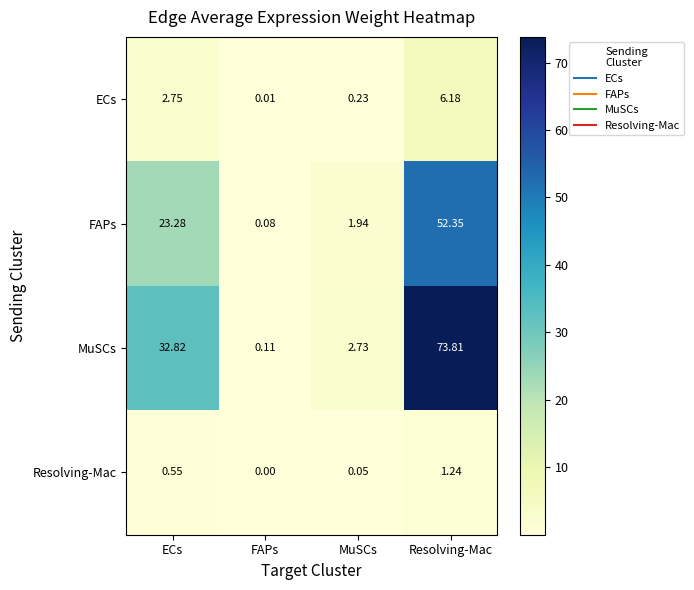

Rank the series at MuSCs from lowest to highest value.

Resolving-Mac, ECs, FAPs, MuSCs